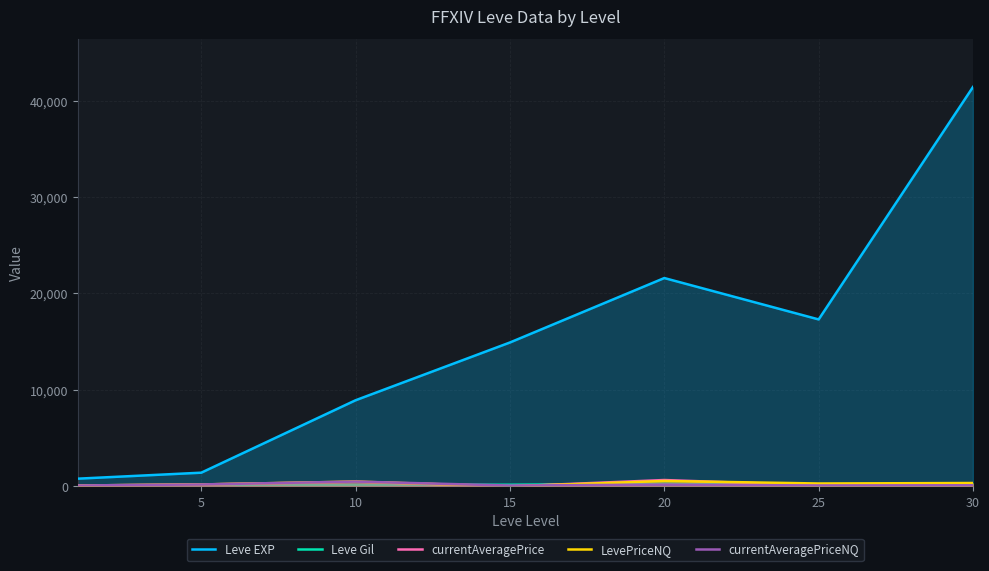

Reading left to right, transcribe all the data shown in this chart.

Leve EXP: 800.0	1420.0	8930.0	14920.0	21600.0	17310.0	41410.0
Leve Gil: 113.0	140.0	175.0	172.0	281.0	126.0	296.0
currentAveragePrice: 92.2	200.0	466.3	0.0	659.8	100.0	270.0
LevePriceNQ: 92.7	200.0	498.8	0.0	561.8	300.0	350.0
currentAveragePriceNQ: 92.7	200.0	498.8	87.4	187.2	94.9	116.7